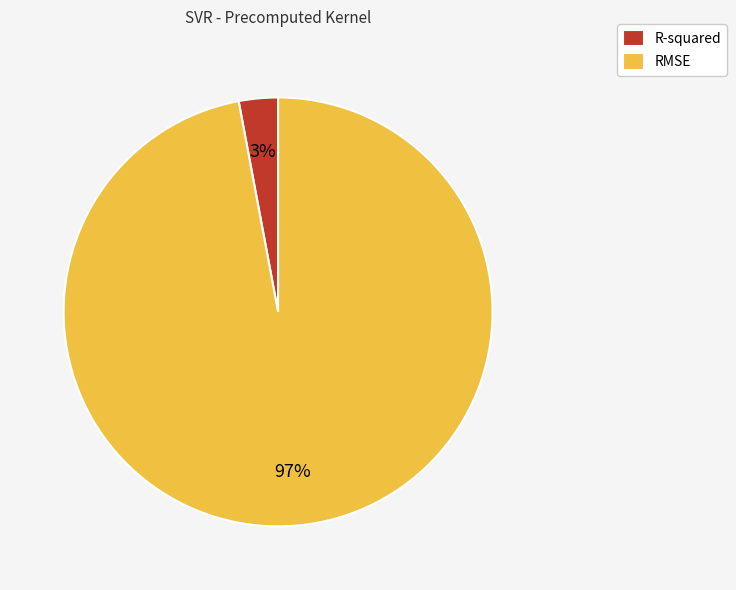

The RMSE slice represents 97% of the pie. True or false?

True